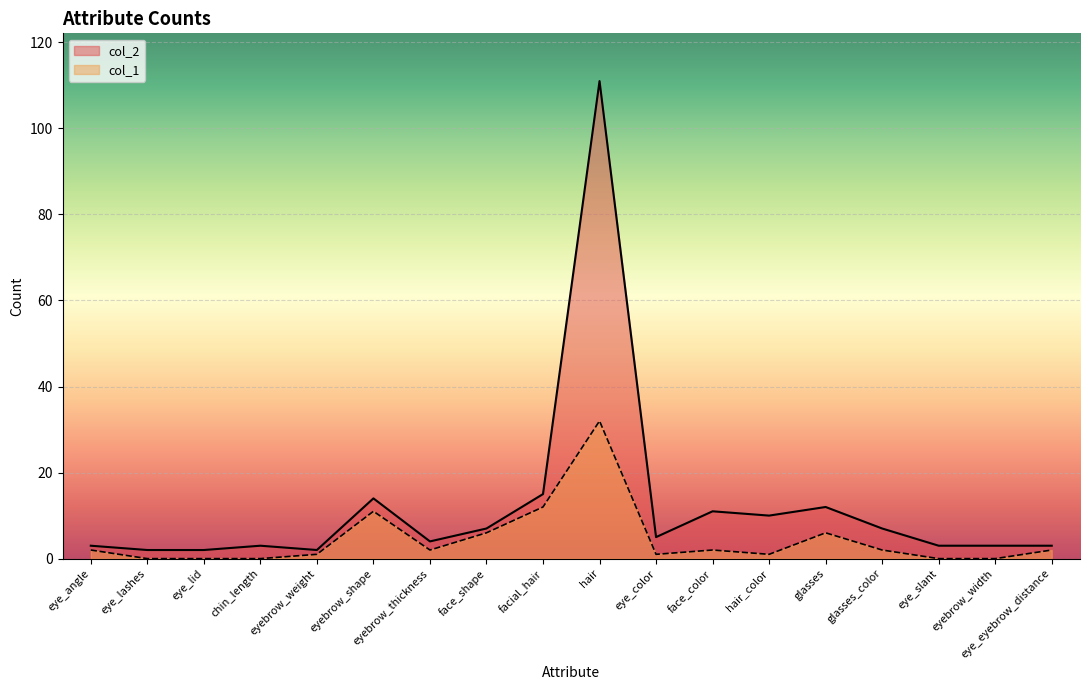

What is the difference between the maximum and second lowest values in the col_1 series?

32